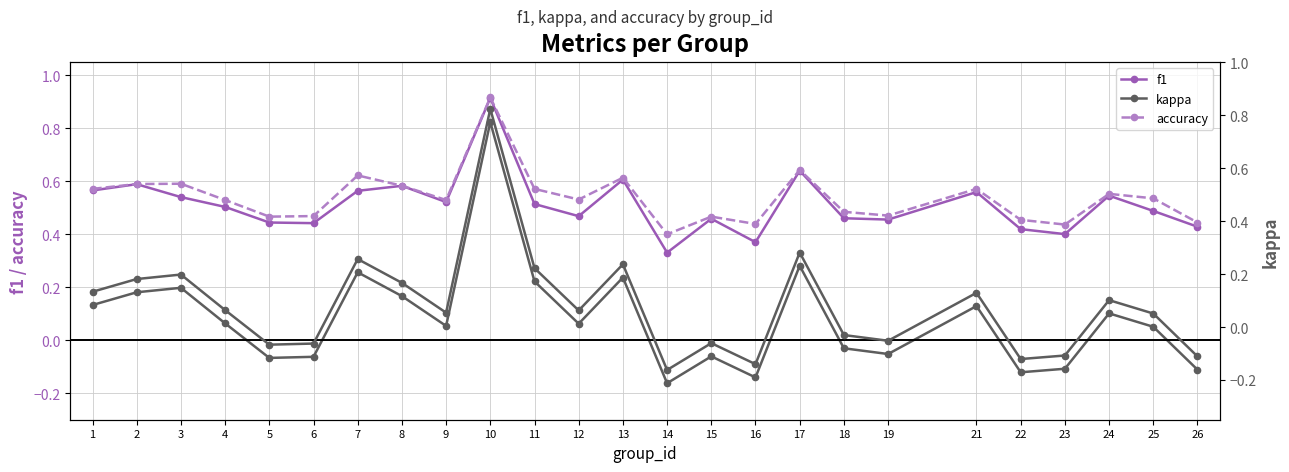

Rank the categories by f1 value from highest to lowest.

10, 17, 13, 2, 8, 1, 7, 21, 24, 3, 9, 11, 4, 25, 12, 18, 15, 19, 5, 6, 26, 22, 23, 16, 14